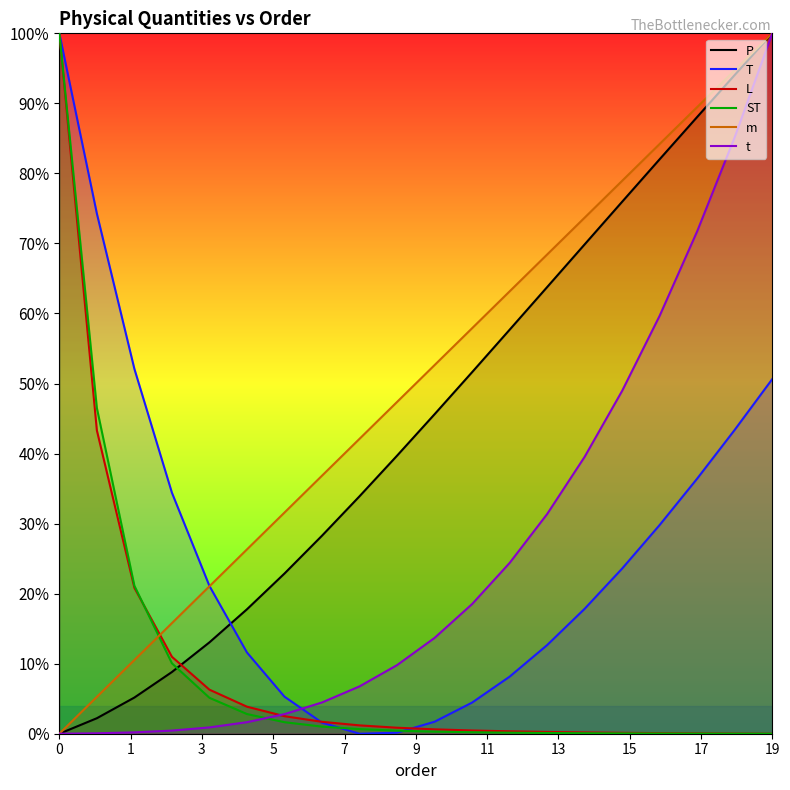

How many values in the t series exceed 0?

19